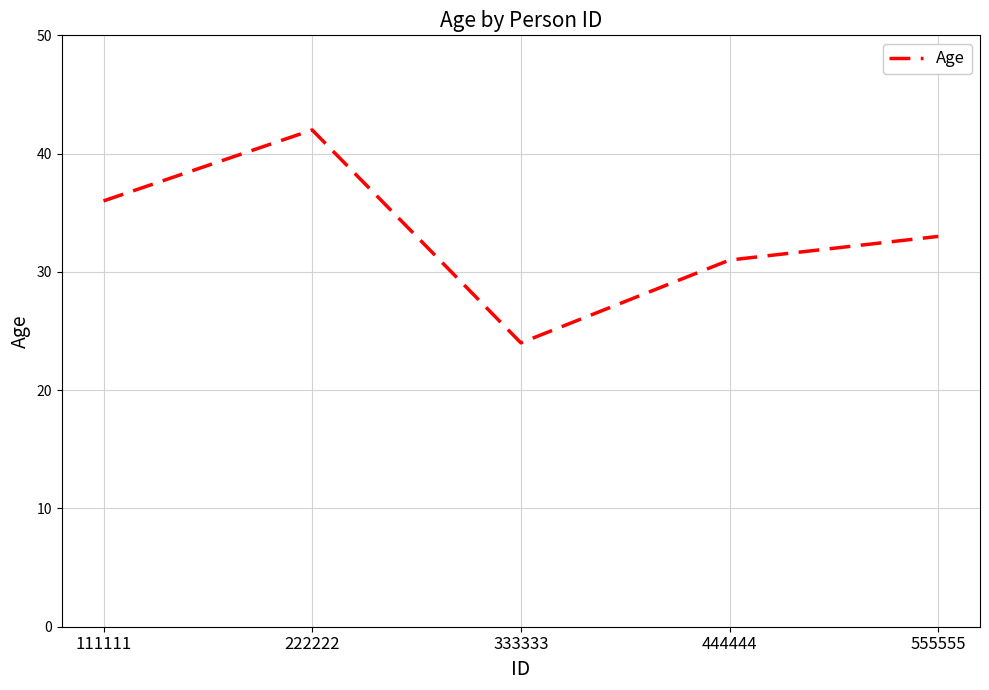

The value at 111111 is 62. True or false?

False